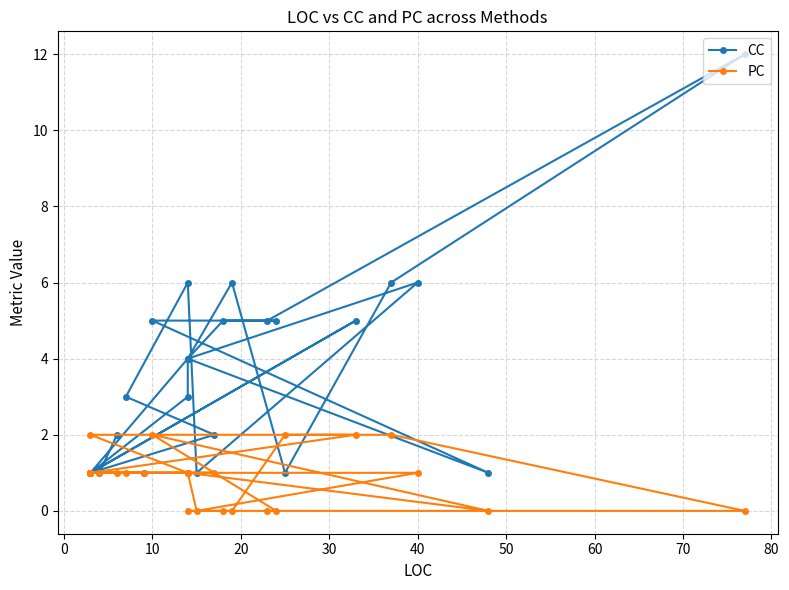

What are all the series names shown in the legend?

CC, PC